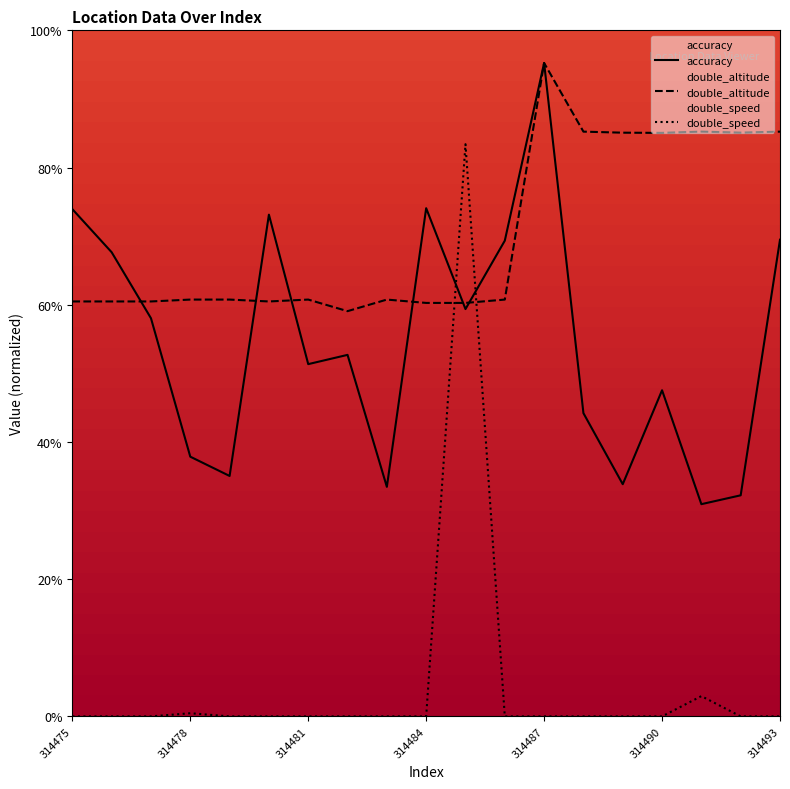

Does the chart display data point markers on the line(s)?

No